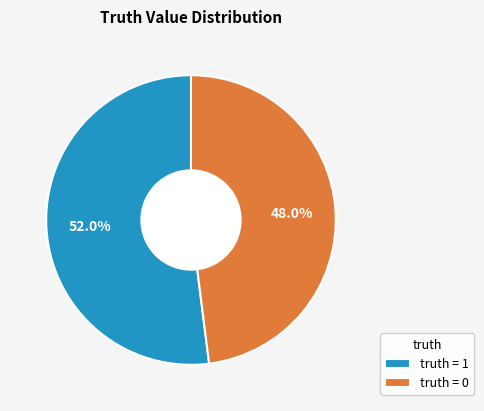

Rank the categories by value from lowest to highest.

truth = 0, truth = 1